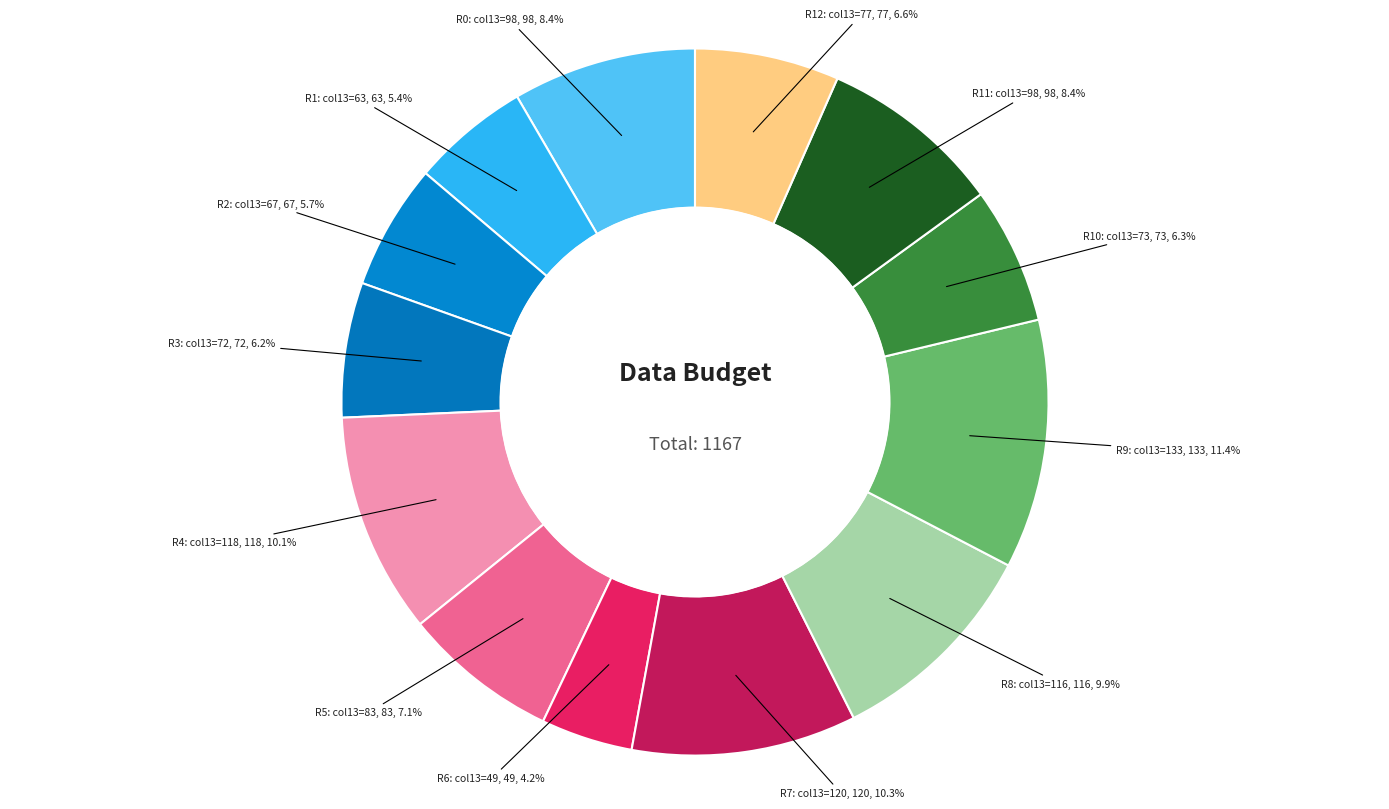

Is R1: col13=63 the majority of the pie?

No